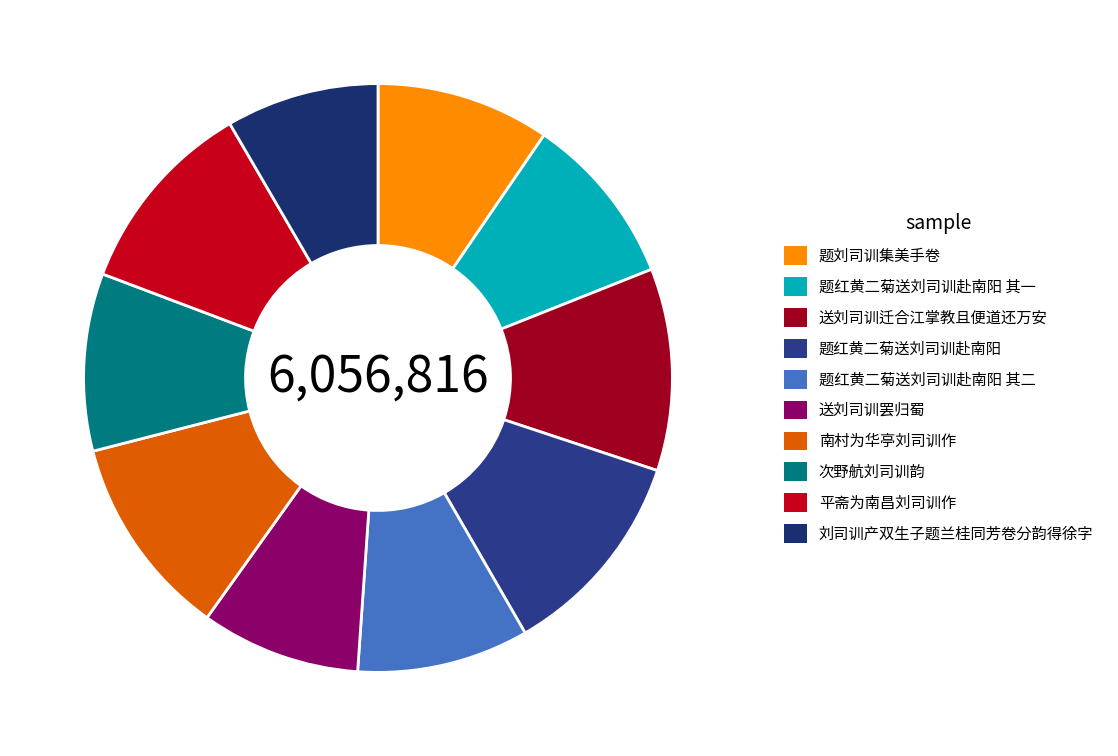

How many segments does this pie chart have?

10